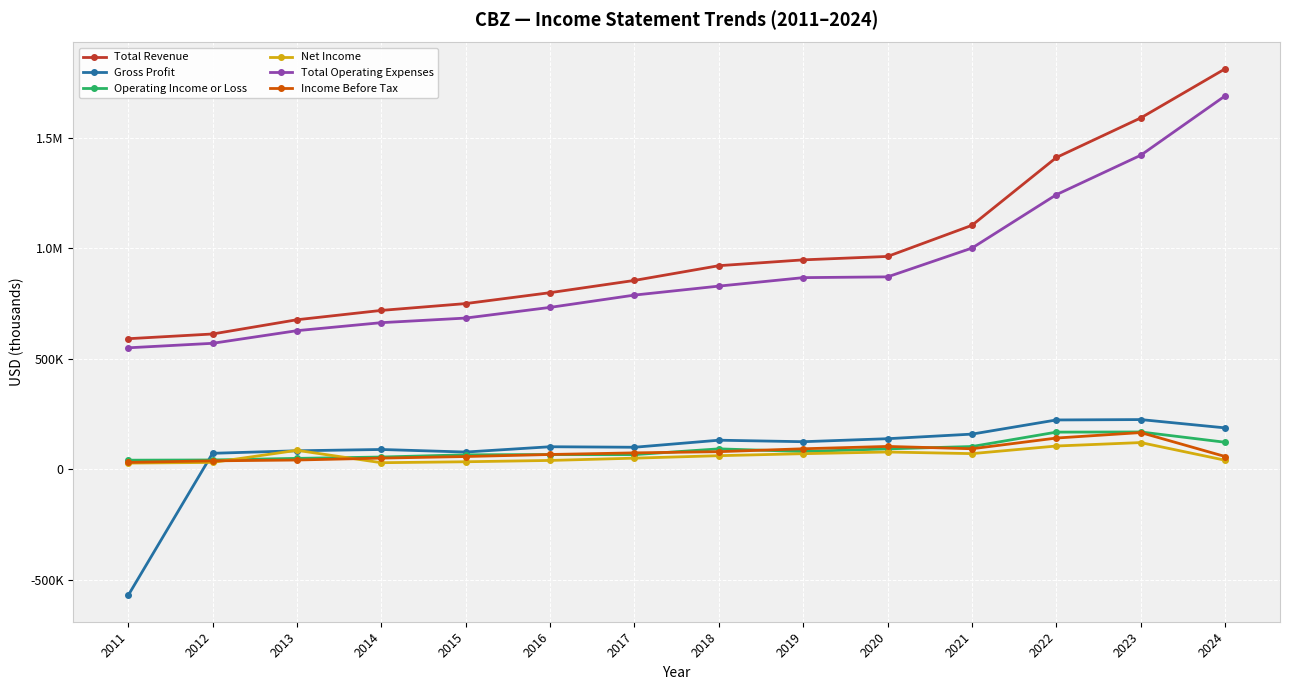

Reading right to left, transcribe all the data shown in this chart.

Total Revenue: 1813500	1591200	1412000	1104900	963900	948400	922000	855300	799800	750400	719500	677200	612700	591300
Gross Profit: 187500	225100	223400	159300	138500	124900	131700	99800	102100	78100	89700	83800	72400	-571100
Operating Income or Loss: 122400	169000	168300	103100	92500	80500	92500	66500	66600	65600	55500	49400	42200	41200
Net Income: 41000	121000	105400	70900	78300	70700	61600	50400	40100	34100	29800	85900	31100	28000
Total Operating Expenses: 1691100	1422200	1243600	1001800	871400	867900	829500	788900	733200	684800	664000	627700	570500	550100
Income Before Tax: 57800	166300	141500	93000	103500	92900	79800	74300	67000	57800	50600	42000	38200	31300